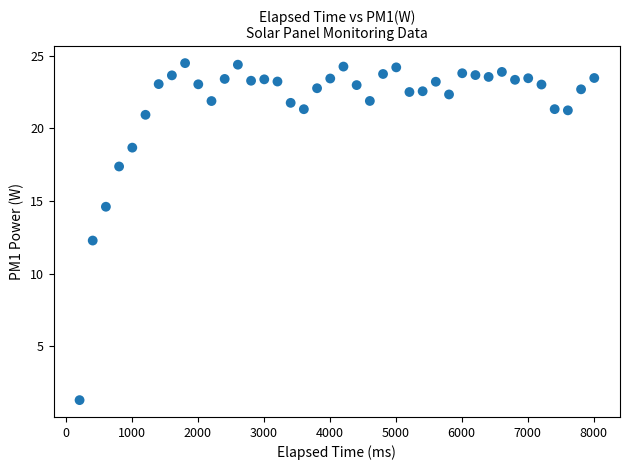

What is the range of X values (max minus min)?

7800.0